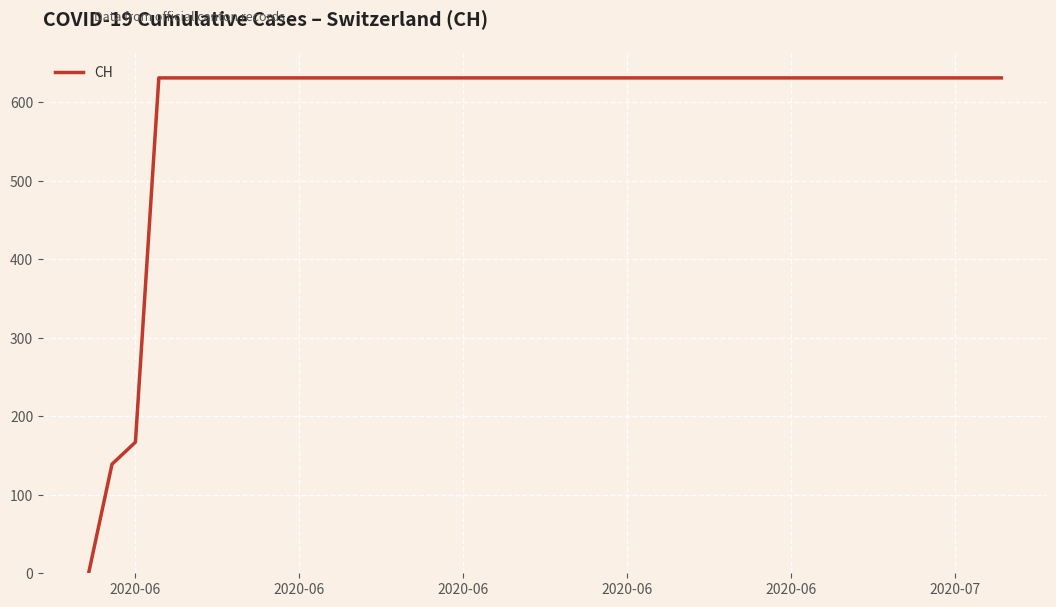

What is the difference between the maximum and minimum values?

631